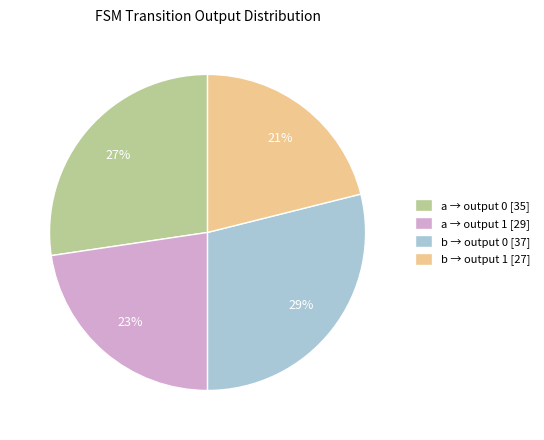

What is the smallest slice in the pie chart?

b → output 1 [27]